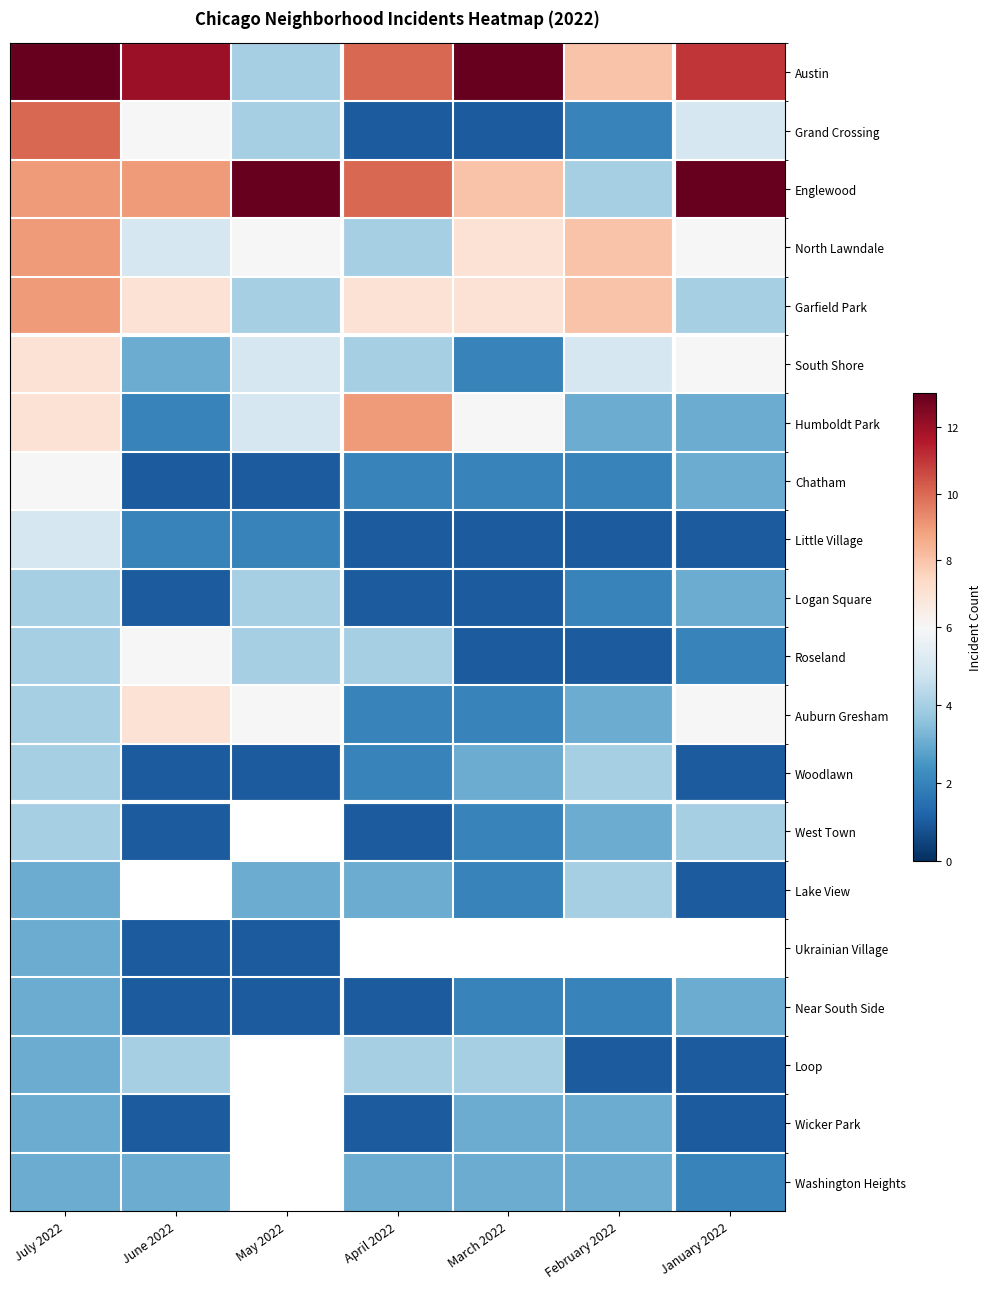

Is the value of Humboldt Park at April 2022 greater than the value of Garfield Park at June 2022?

Yes